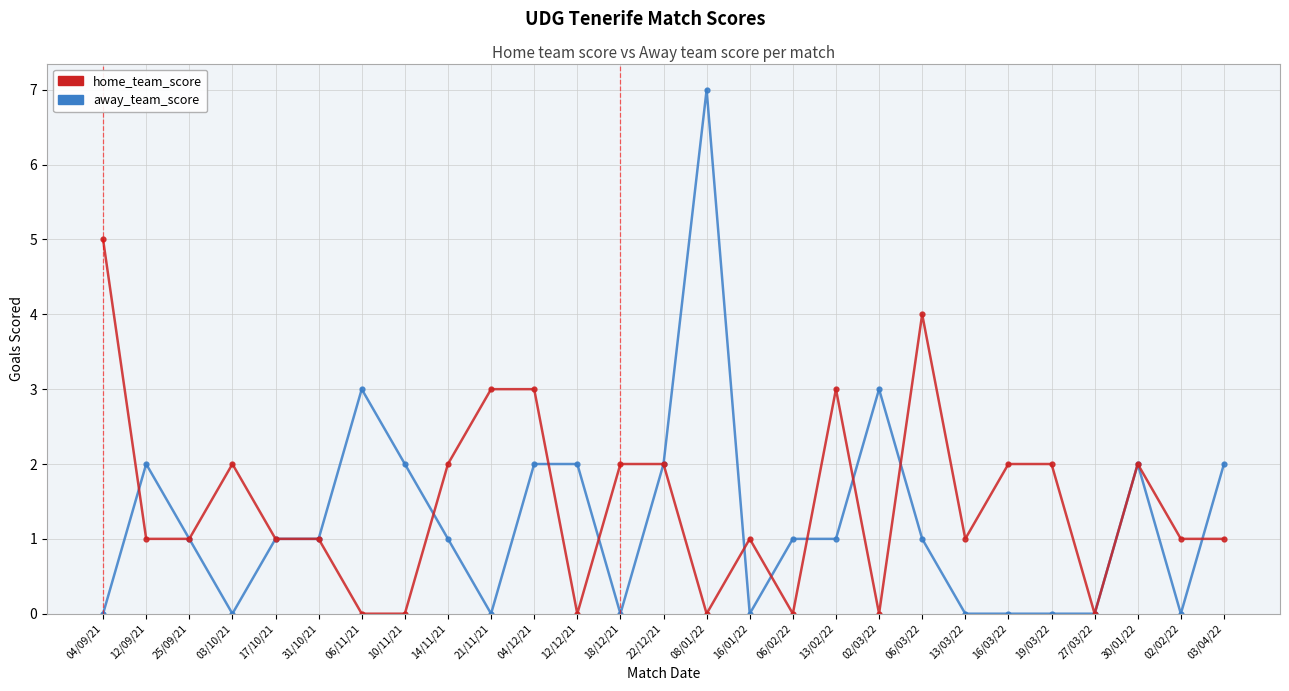

What is the spread (max minus min) of values at 04/09/21?

5